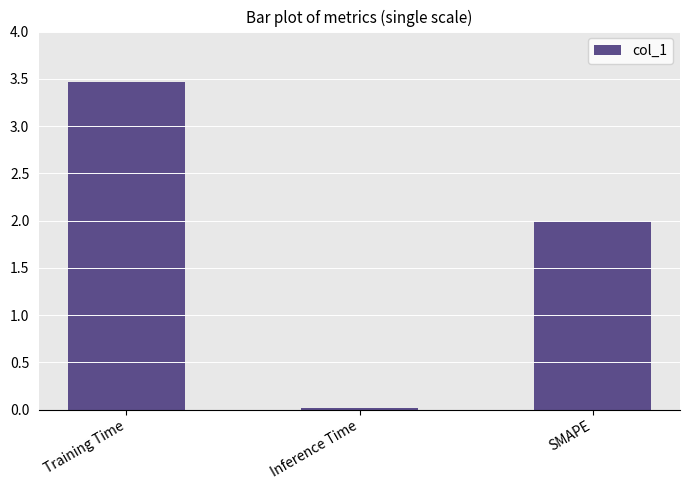

What is the label of the 3rd bar from the left?

SMAPE